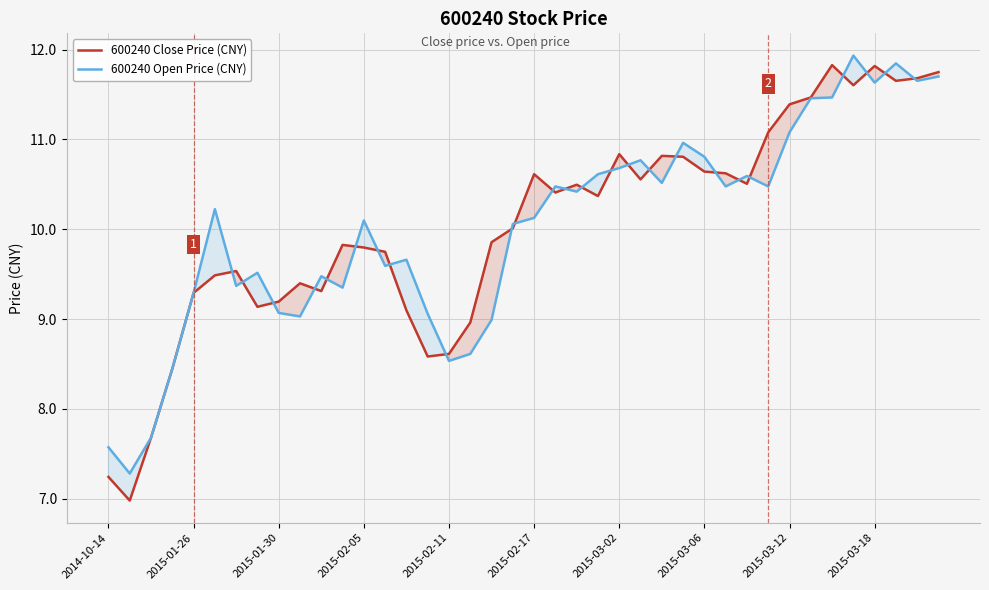

The value of 600240 Open Price (CNY) at 2015-01-30 is 9.1. True or false?

True